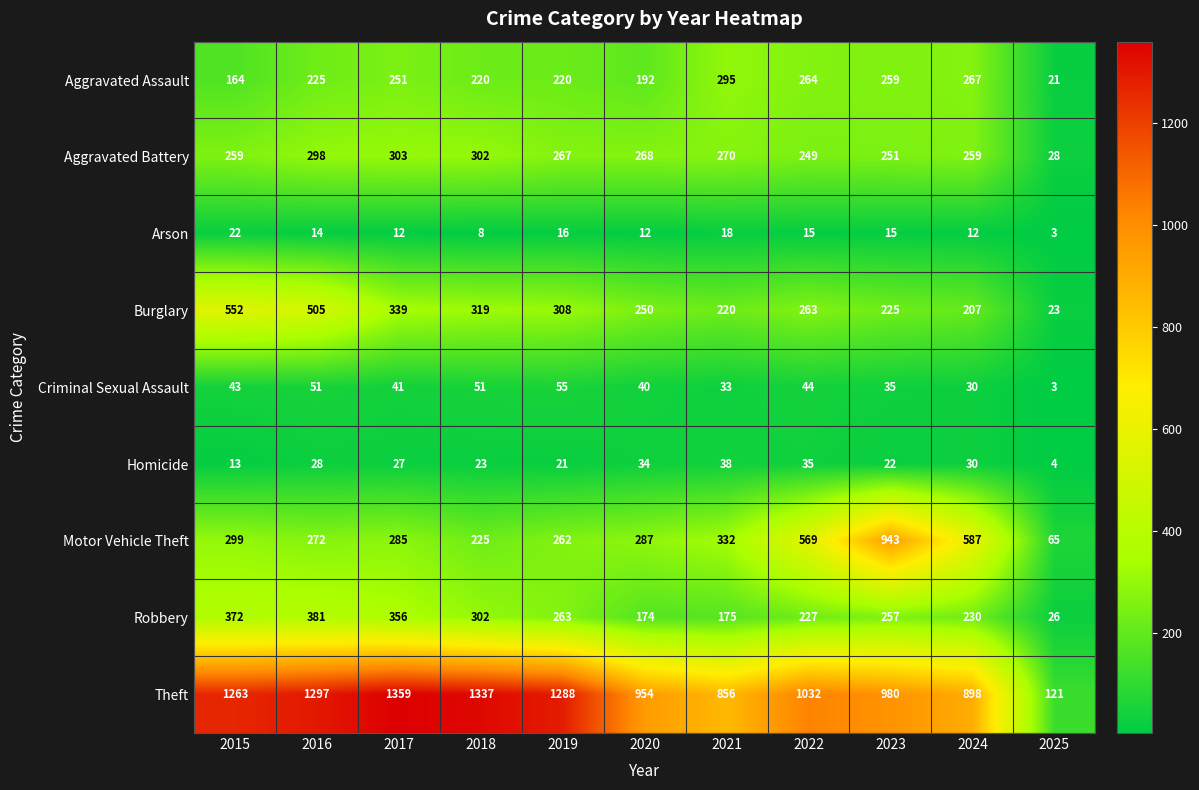

What is the spread (max minus min) of values at 2019?

1272